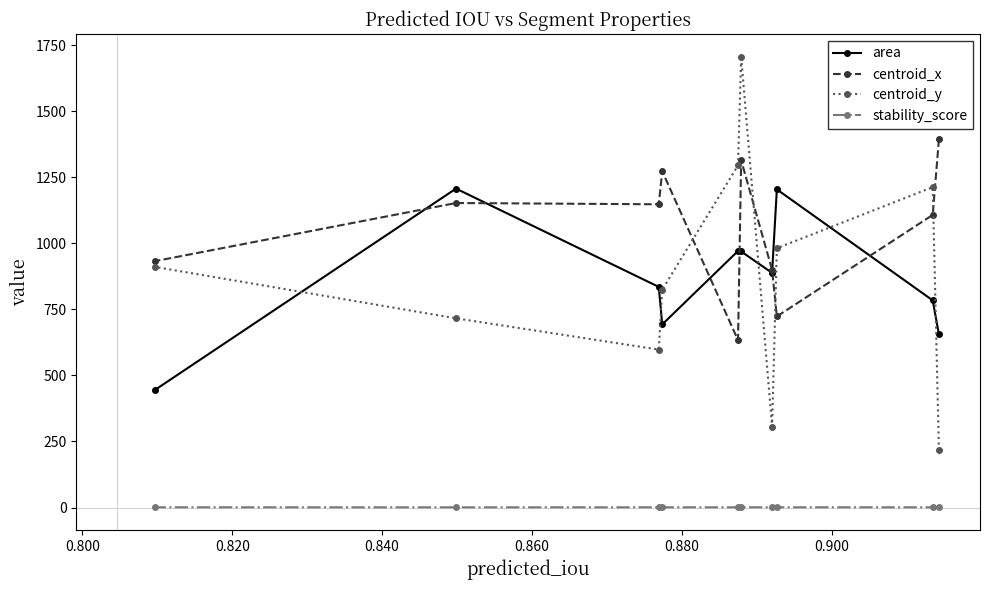

At how many categories does at least one series exceed 1277?

3